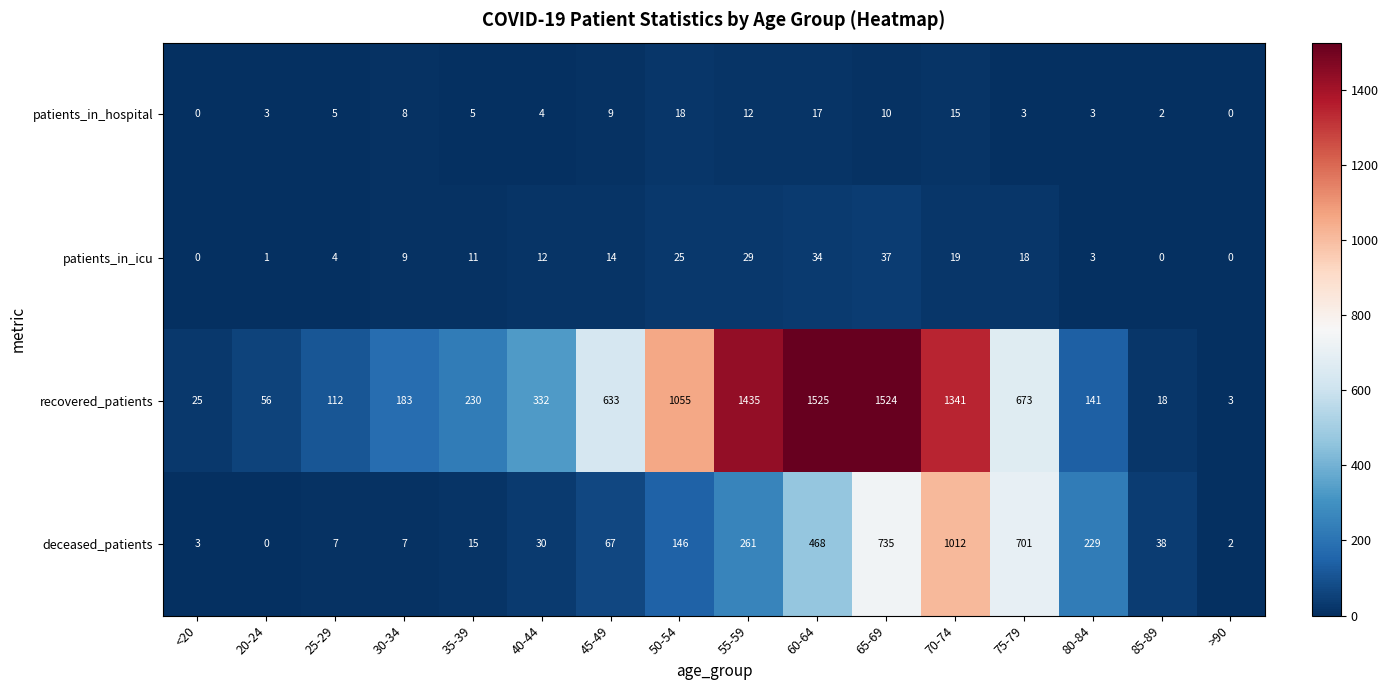

How many data points does each series have?

16